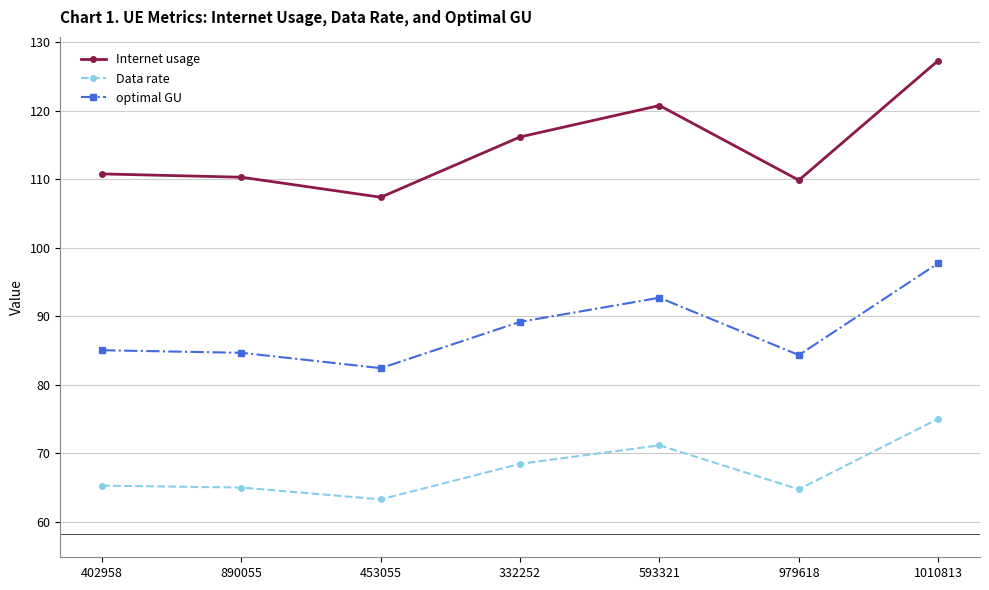

The value of Internet usage at 979618 is 109.9. True or false?

True